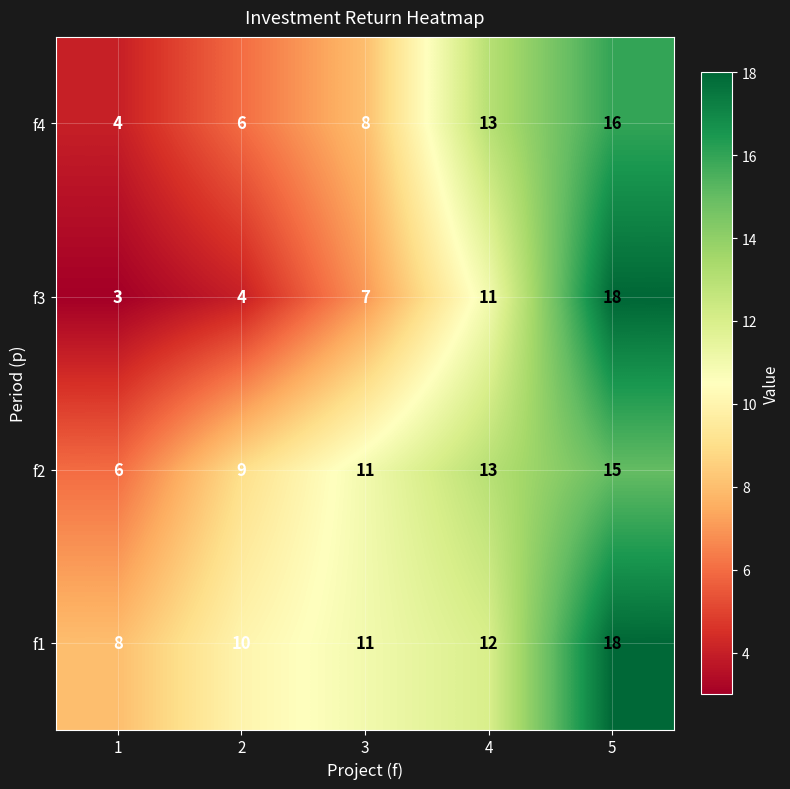

Reading right to left, what are all the values shown in this chart?

f4: 16	13	8	6	4
f3: 18	11	7	4	3
f2: 15	13	11	9	6
f1: 18	12	11	10	8